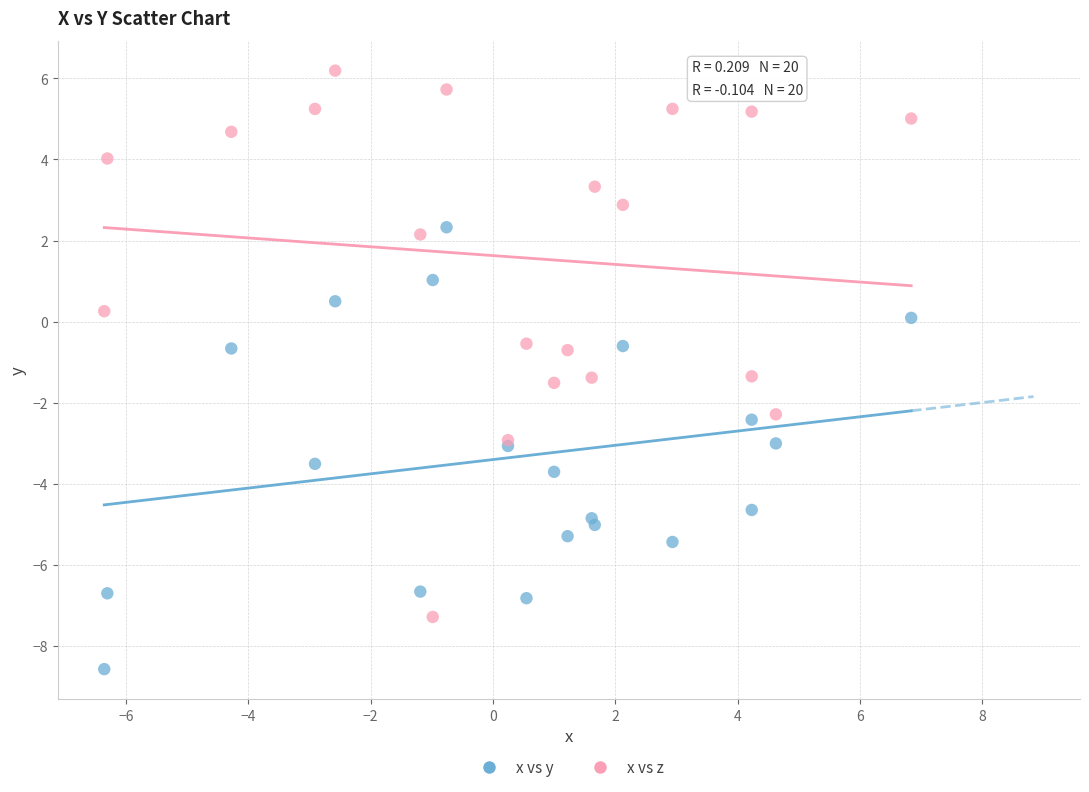

What are all the series names shown in the legend?

x vs y, x vs z